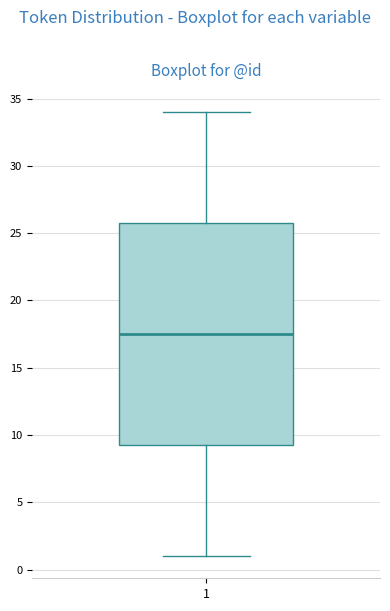

Read this box plot against the y-axis: the position of the median line, the range covered by the box, and the ends of both whiskers. The values are not printed on the chart, so give them approximately, as read against the axis.

median 17.5, box 9.5 to 26.0, whiskers 1.0 to 34.0